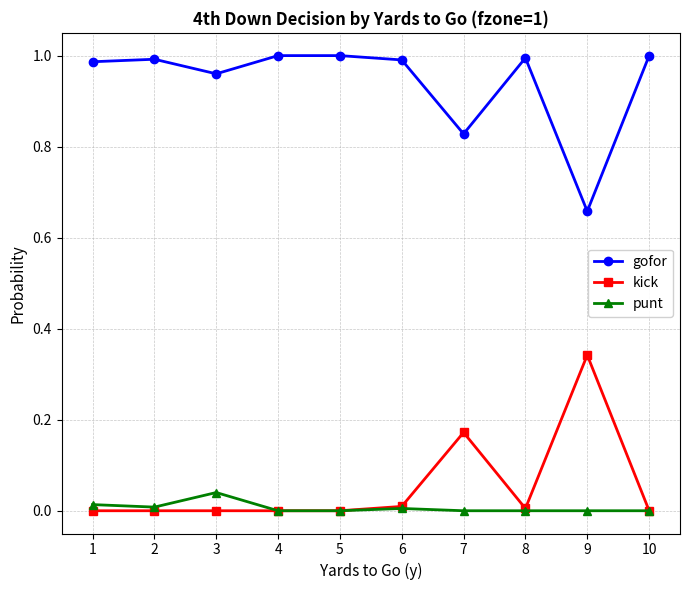

True or false: gofor has a value of 1.0 at 1.

True